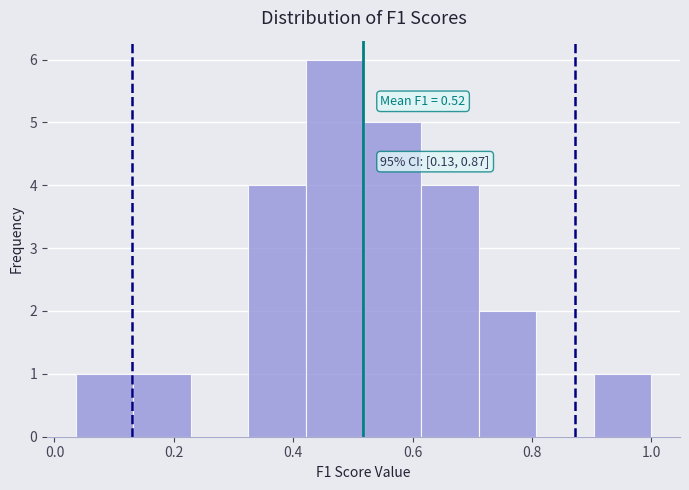

Over which range of the x-axis is the bar tallest?

0.42 to 0.52